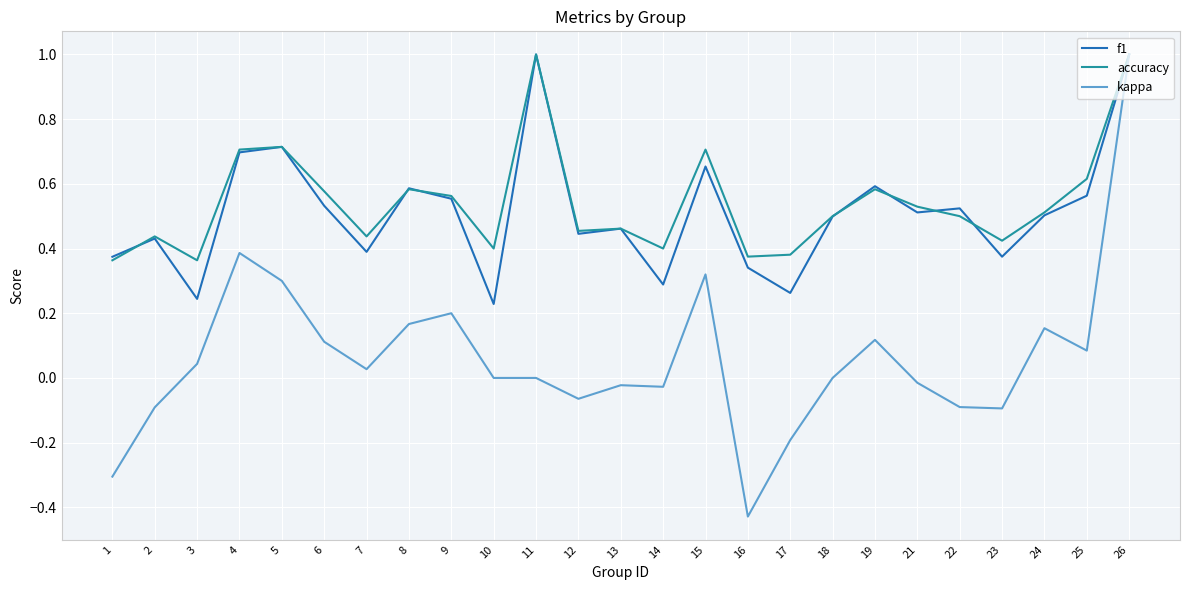

What is the total value across all series at 5?

1.7